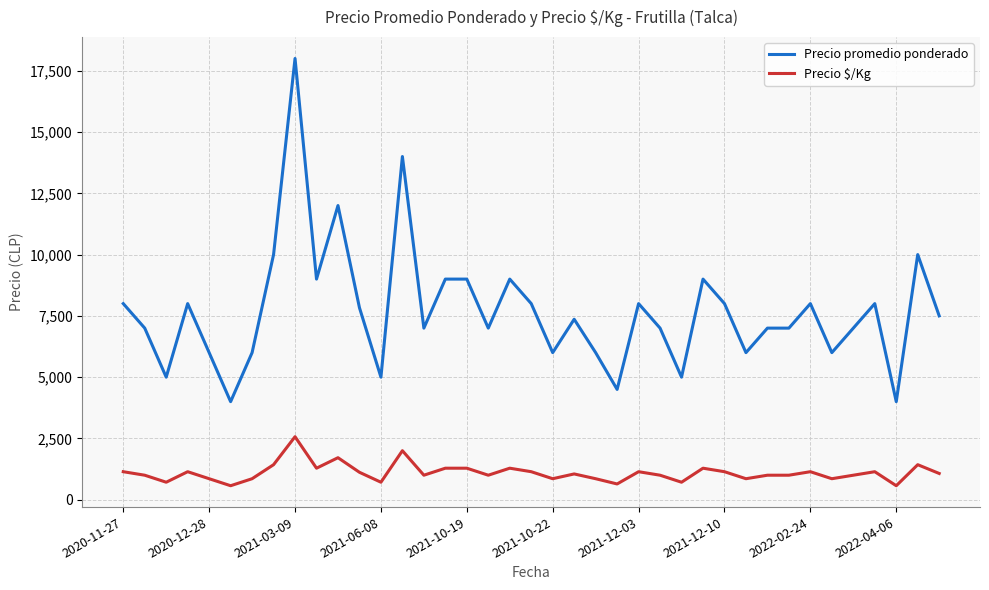

What is the minimum value shown in the chart?

571